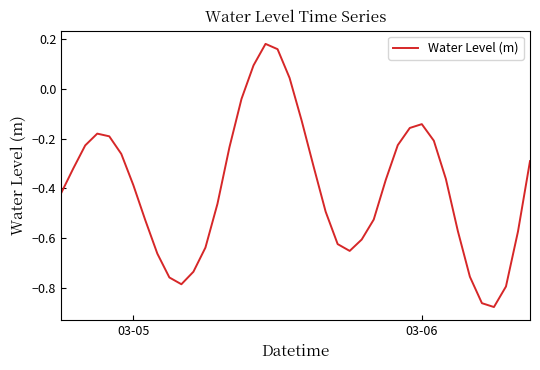

How many series are shown in this chart?

1